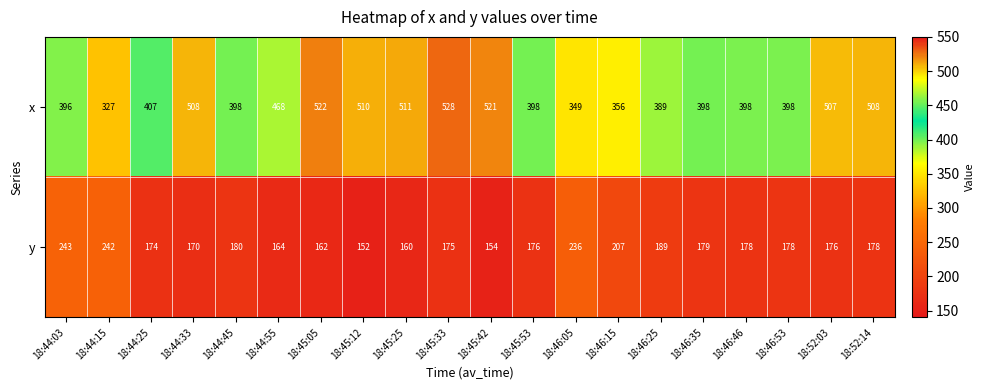

At which category is the sum across all series the highest?

18:45:33